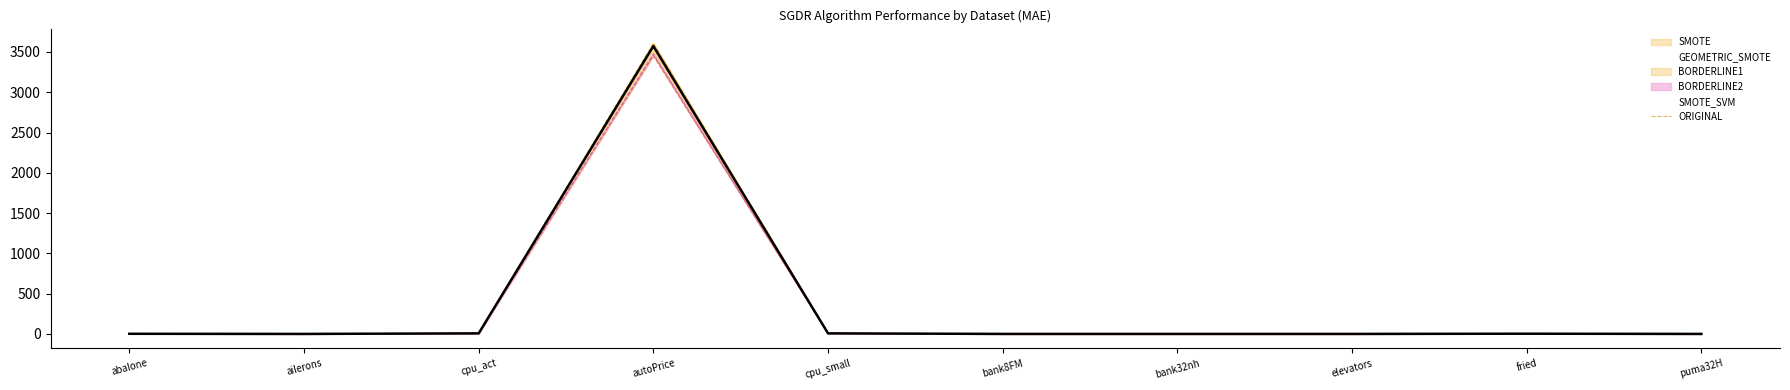

True or false: SMOTE_SVM has more than 1 points higher than both neighbors.

True